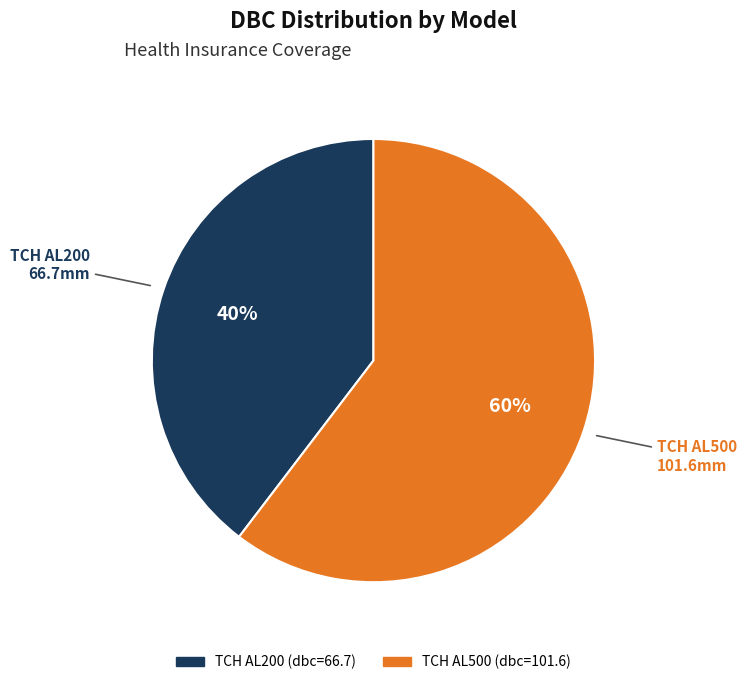

Which category has the smallest portion of the pie?

TCH AL200